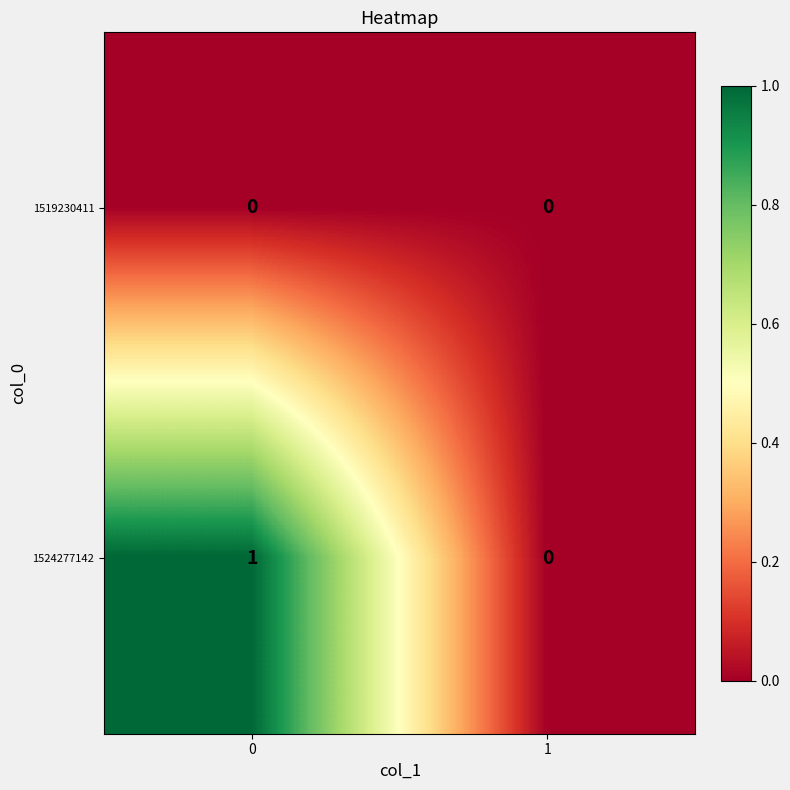

Reading left to right, list all the values displayed in this chart.

1519230411: 0	0
1524277142: 1	0